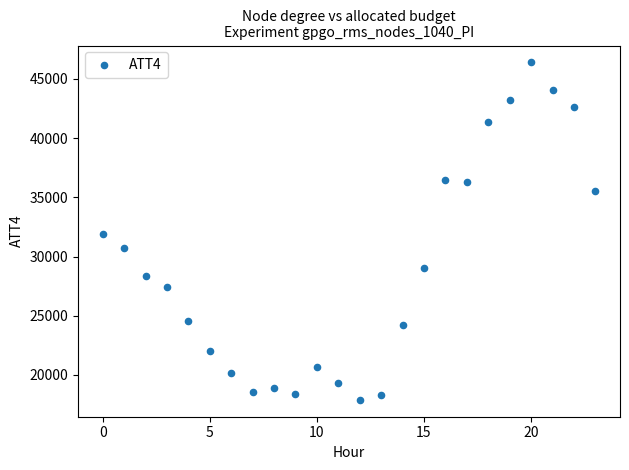

What is the range of Y values (max minus min)?

28500